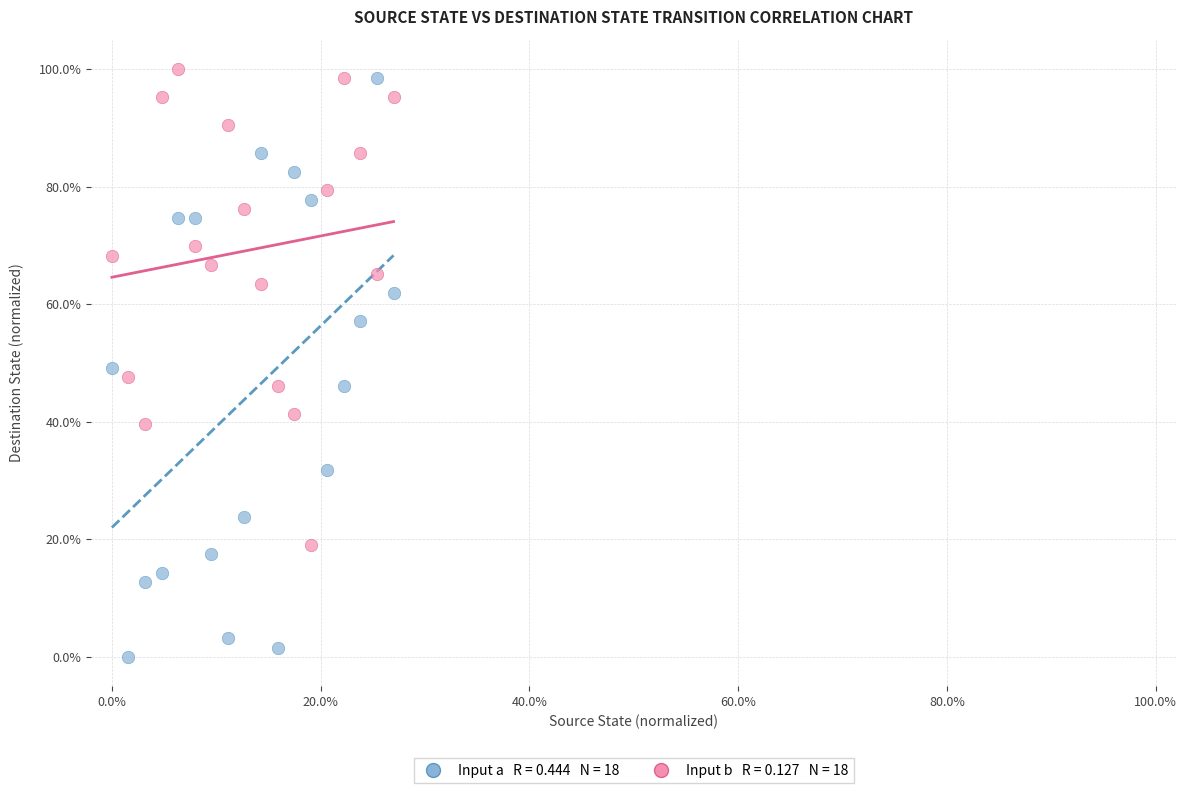

Across all data points, what is the range of X values (max minus min)?

27.0